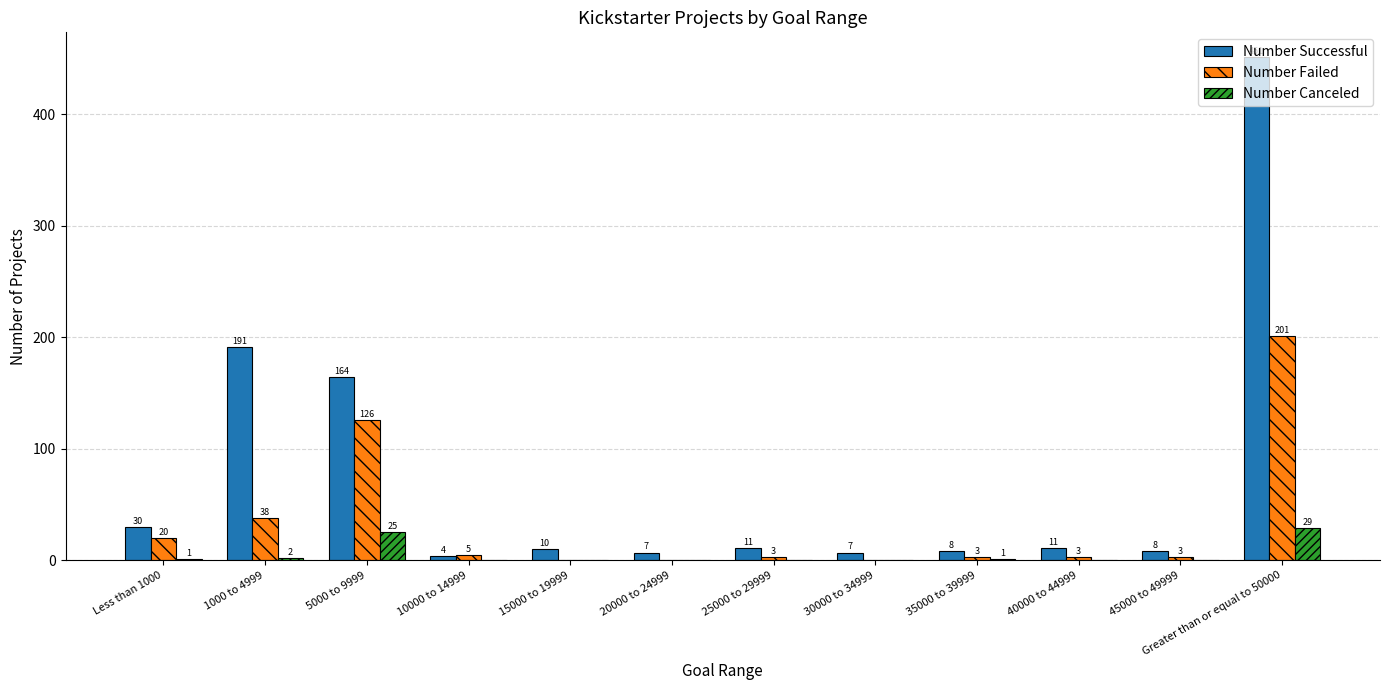

At which label does Number Successful reach its peak?

Greater than or equal to 50000